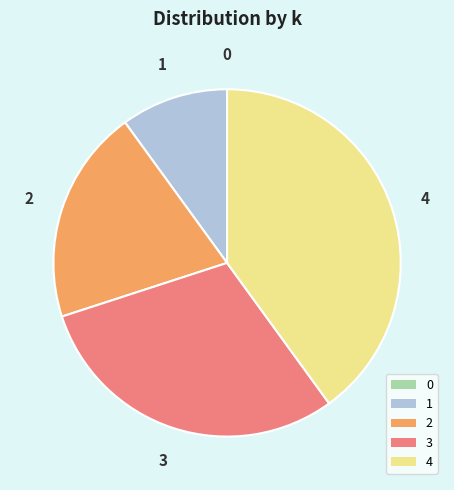

The 1 slice represents 18% of the pie. True or false?

False